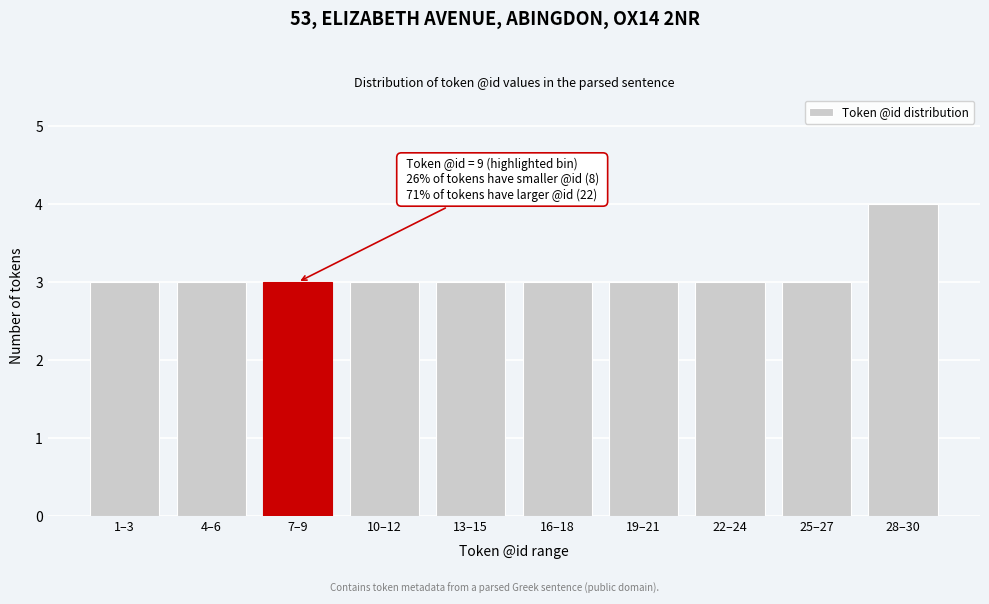

Reading left to right, transcribe all the data shown in this chart.

1–3=3	4–6=3	7–9=3	10–12=3	13–15=3	16–18=3	19–21=3	22–24=3	25–27=3	28–30=4